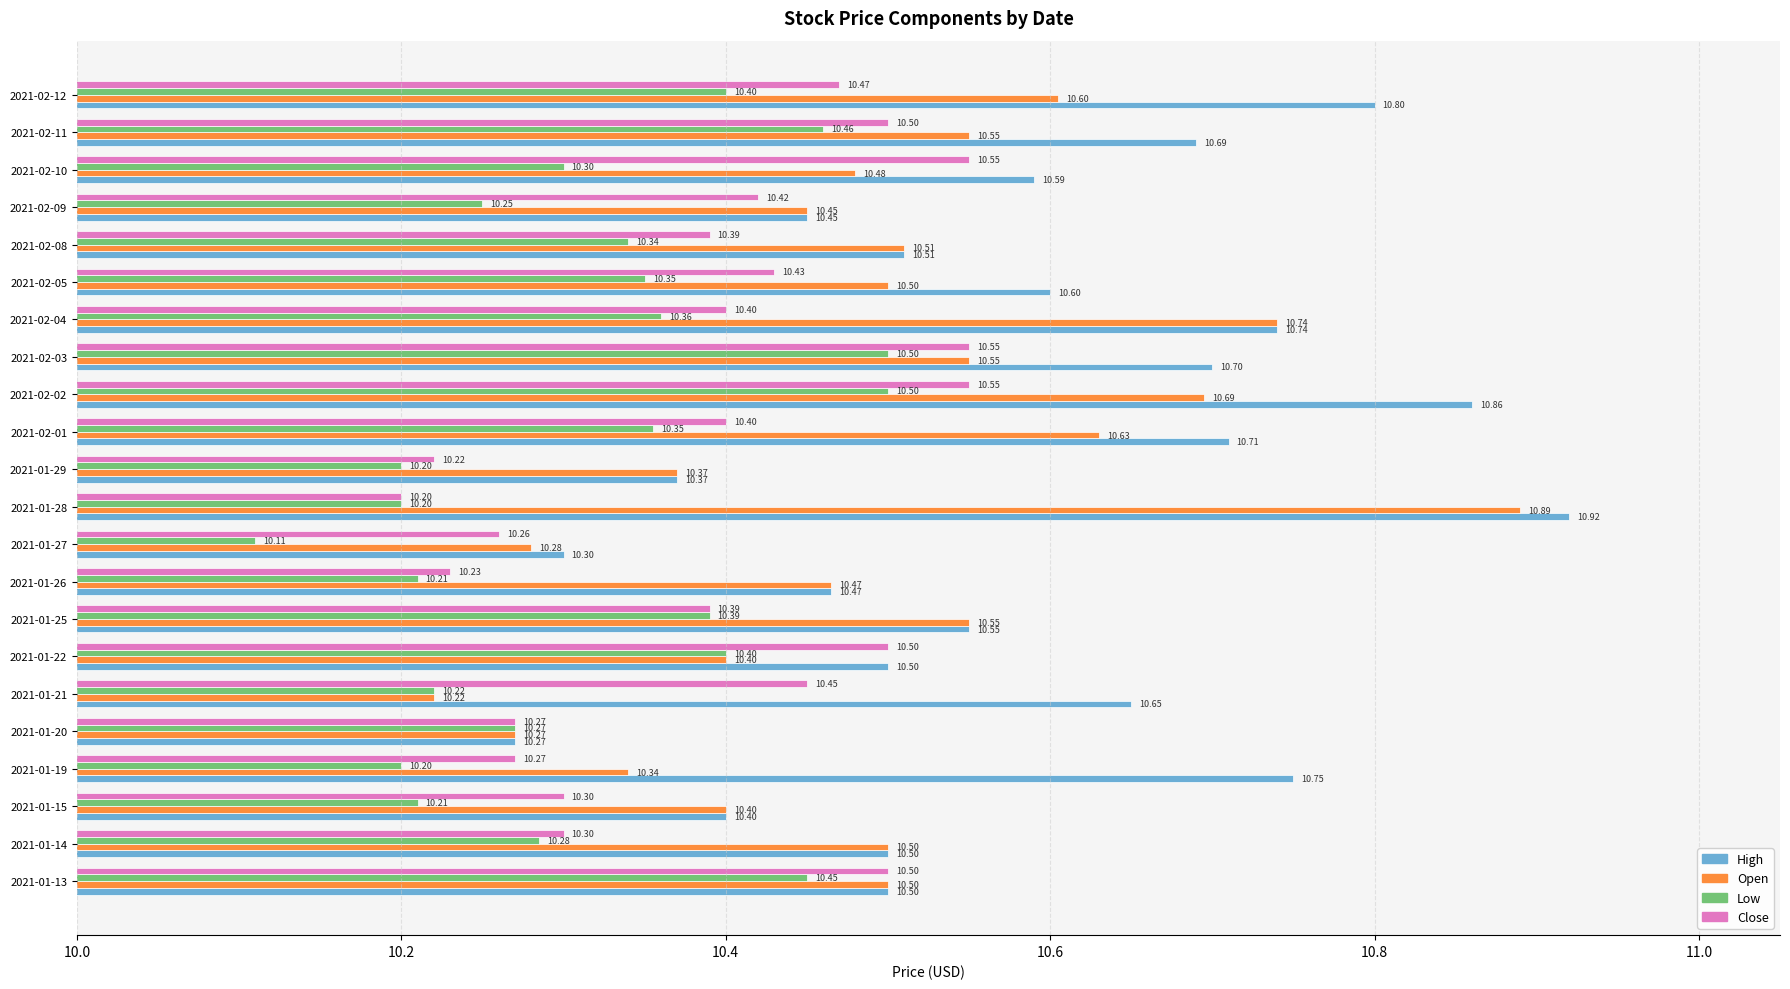

At how many categories does at least one series exceed 10?

22